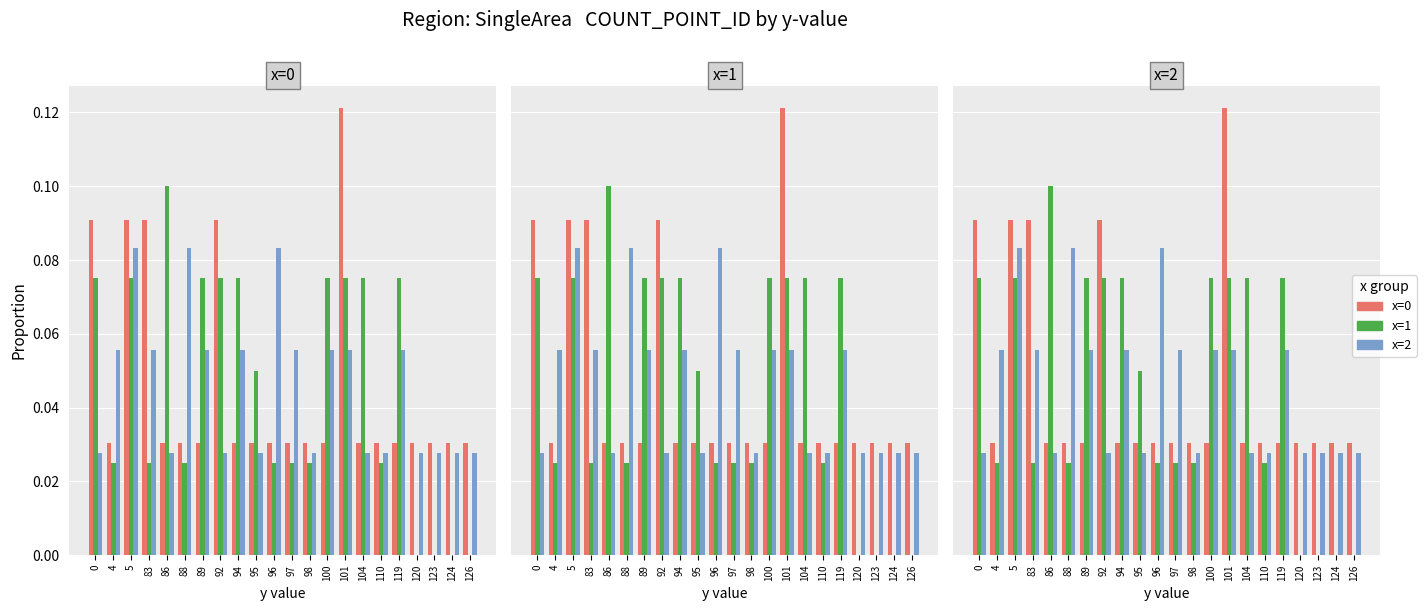

Which series changed the most between 95 and 123?

x=1